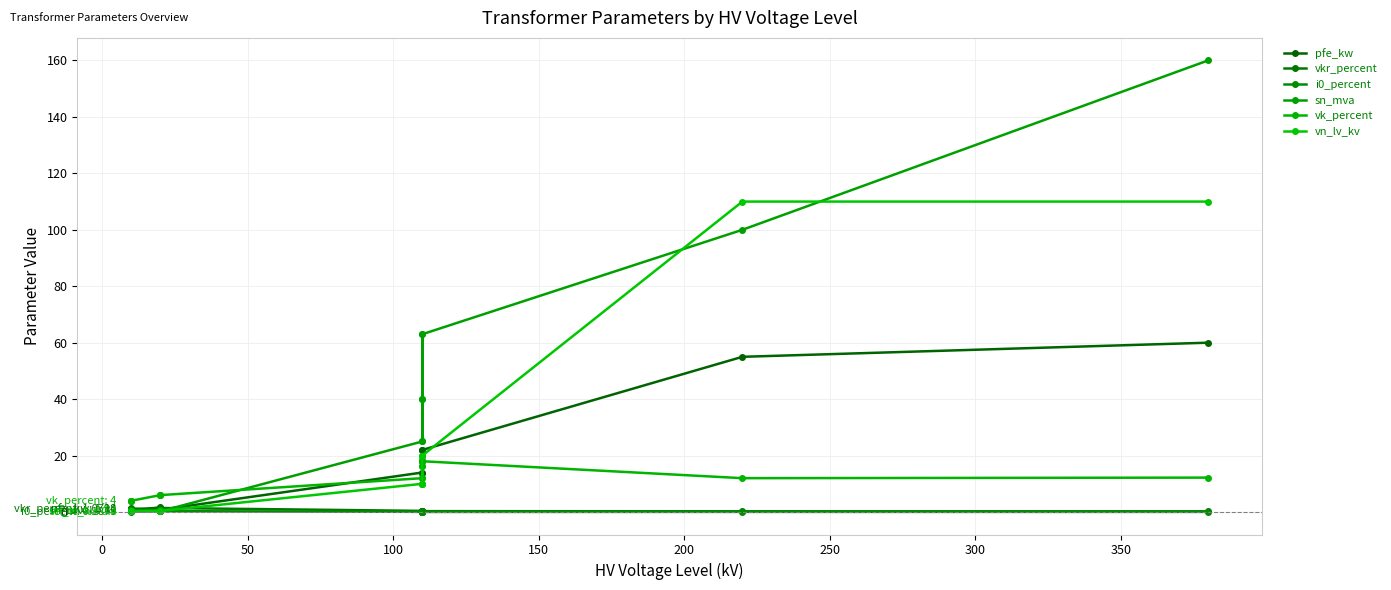

Is this an area chart (filled region under the line)?

No